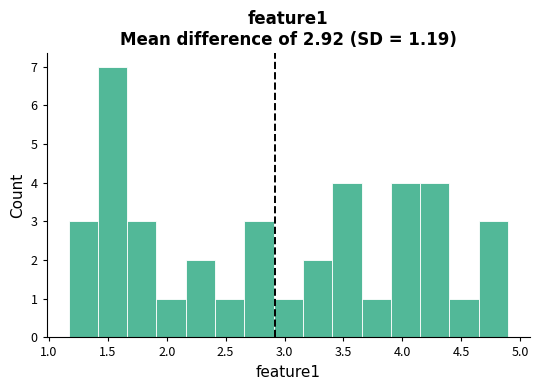

Which range on the x-axis has the tallest bar?

1.40 to 1.65